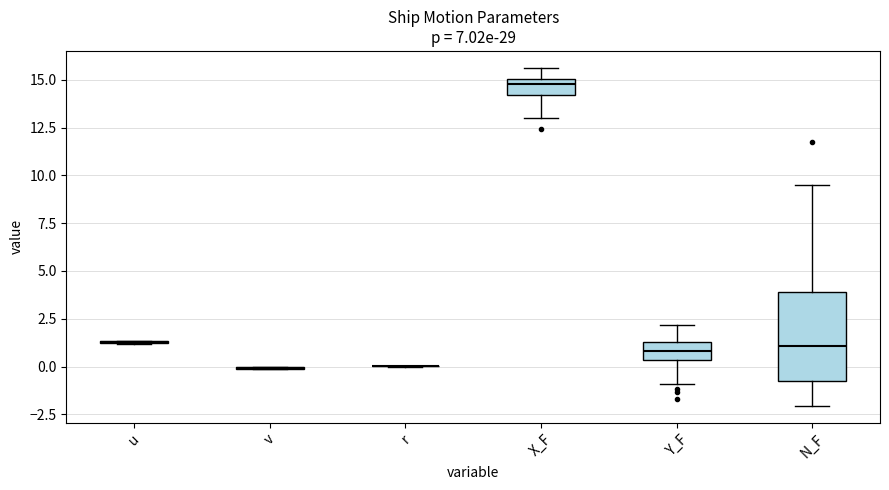

Reading left to right, read every box against the y-axis: the position of its median line, the range the box covers, and the ends of its whiskers. The values are not printed on the chart, so give them approximately, as read against the axis.

u: box collapsed to a line at 1.5, whiskers 1.0 to 1.5
v: box collapsed to a line at 0.0, whiskers 0.0 to 0.0
r: box collapsed to a line at 0.0, whiskers 0.0 to 0.0
X_F: median 15.0 (just below the box's upper edge), box 14.0 to 15.0, whiskers 13.0 to 15.5
Y_F: median 1.0, box 0.5 to 1.5, whiskers -1.0 to 2.0
N_F: median 1.0, box -1.0 to 4.0, whiskers -2.0 to 9.5